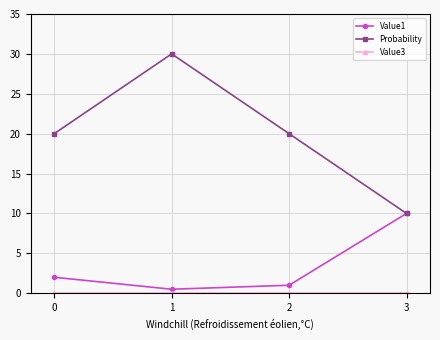

What is the value of the Probability point at the 2nd from the left?

30.0